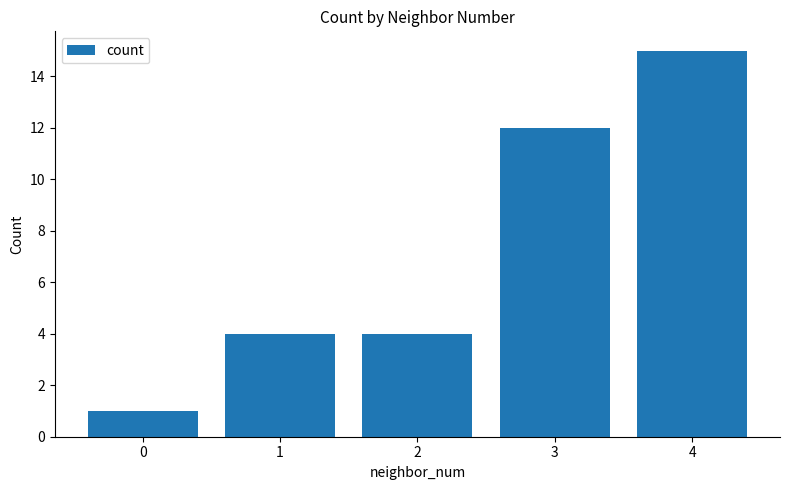

Reading left to right, extract all data points from this chart.

1	4	4	12	15